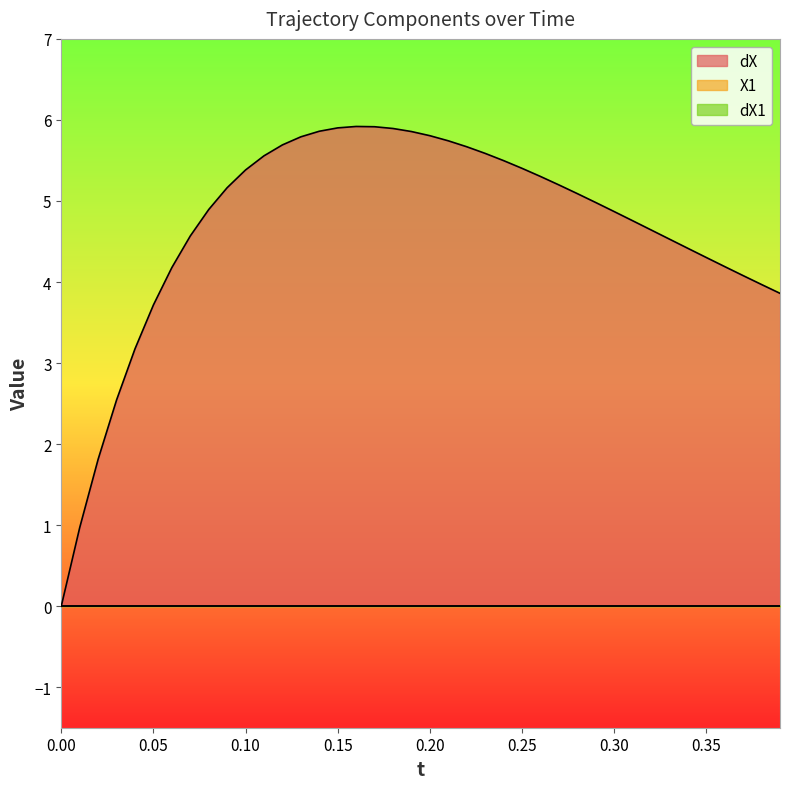

What is the label of the 38th point from the right?

0.02